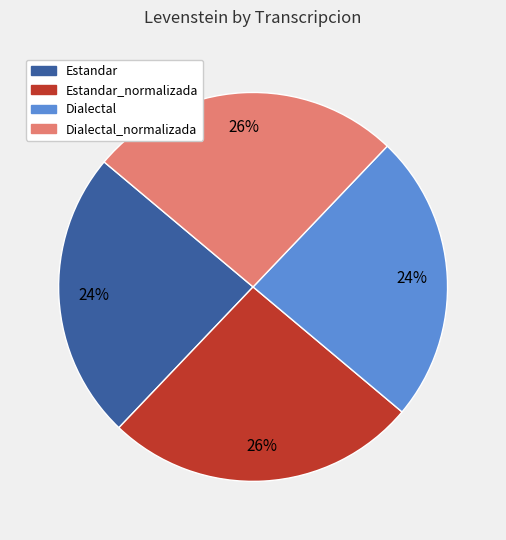

Does any single category account for the majority?

No